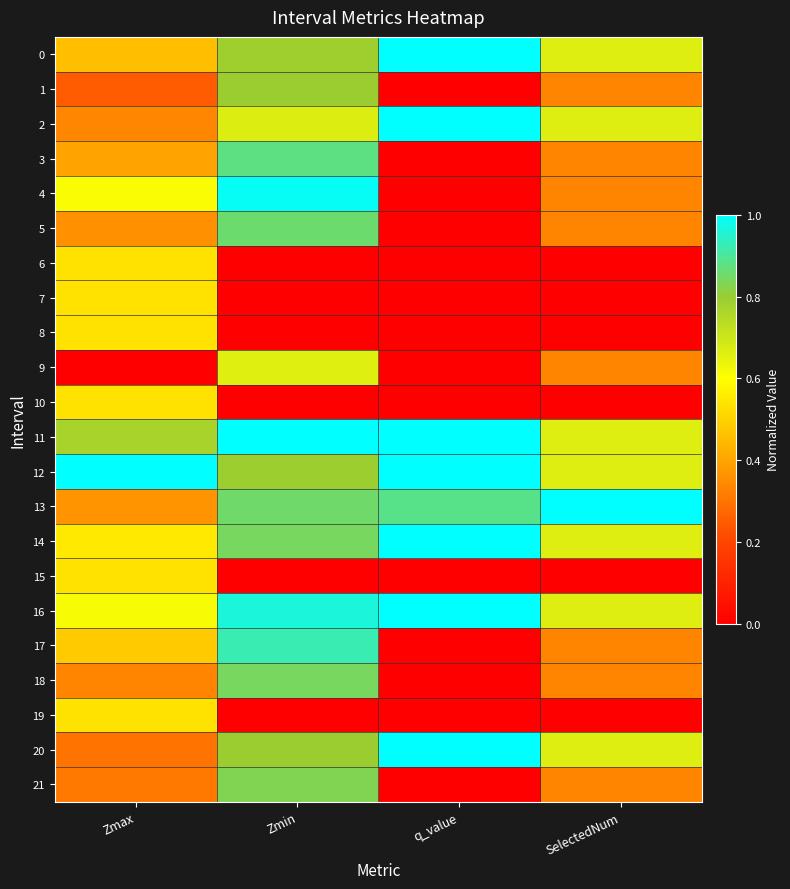

At which category does the chart reach its peak across all series?

q_value